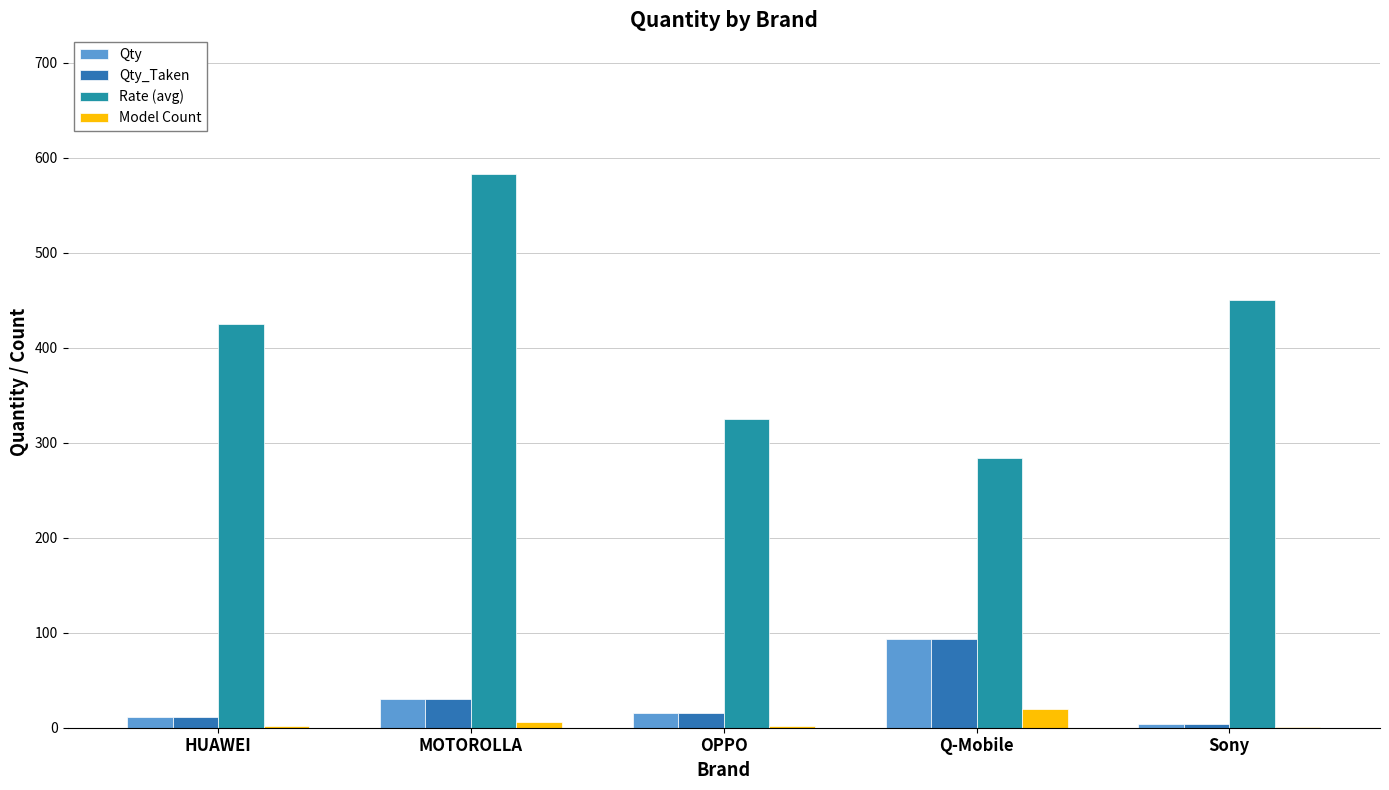

Which series has the widest spread of values?

Rate (avg)